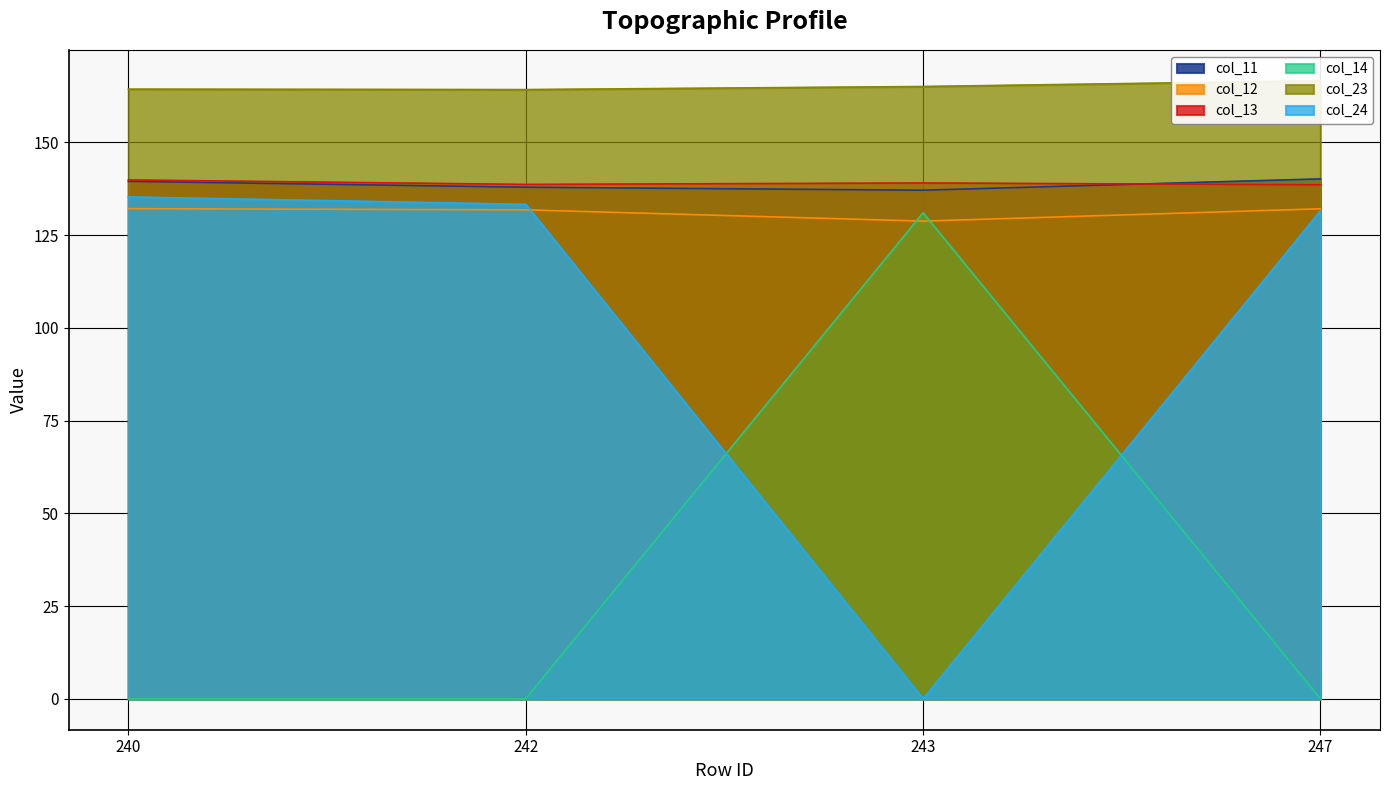

What is the sum of all col_24 values?

400.1